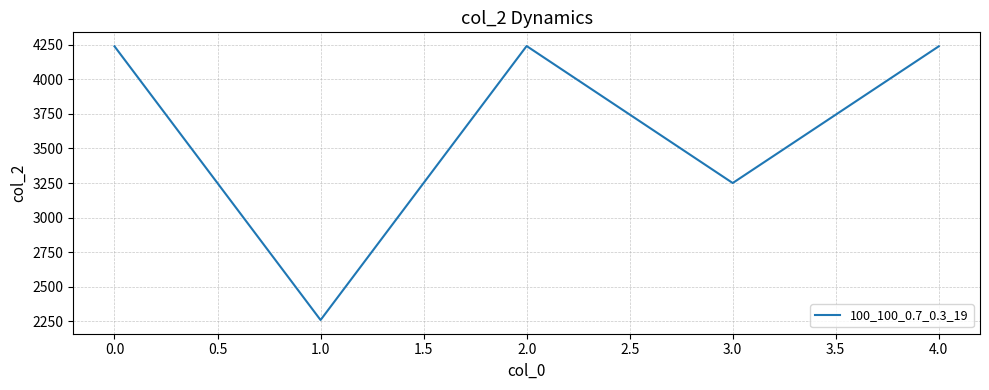

What is the ratio of the value at 2.0 to the value at 0.0?

1.0